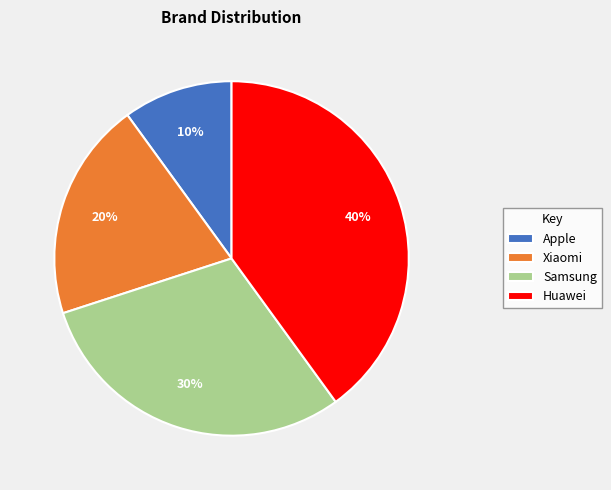

Is it true that Samsung is 35% of the pie?

False